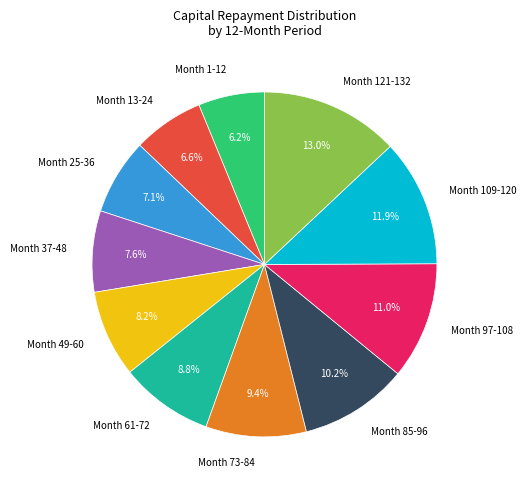

Which slice is the largest?

Month 121-132